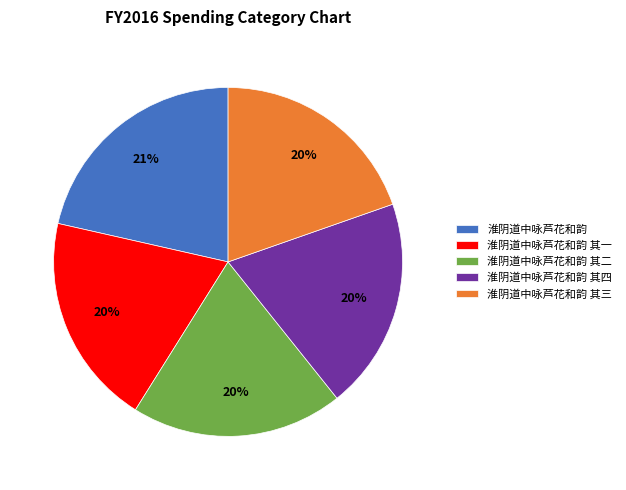

Does 淮阴道中咏芦花和韵 其一 account for over 50% of the chart?

No